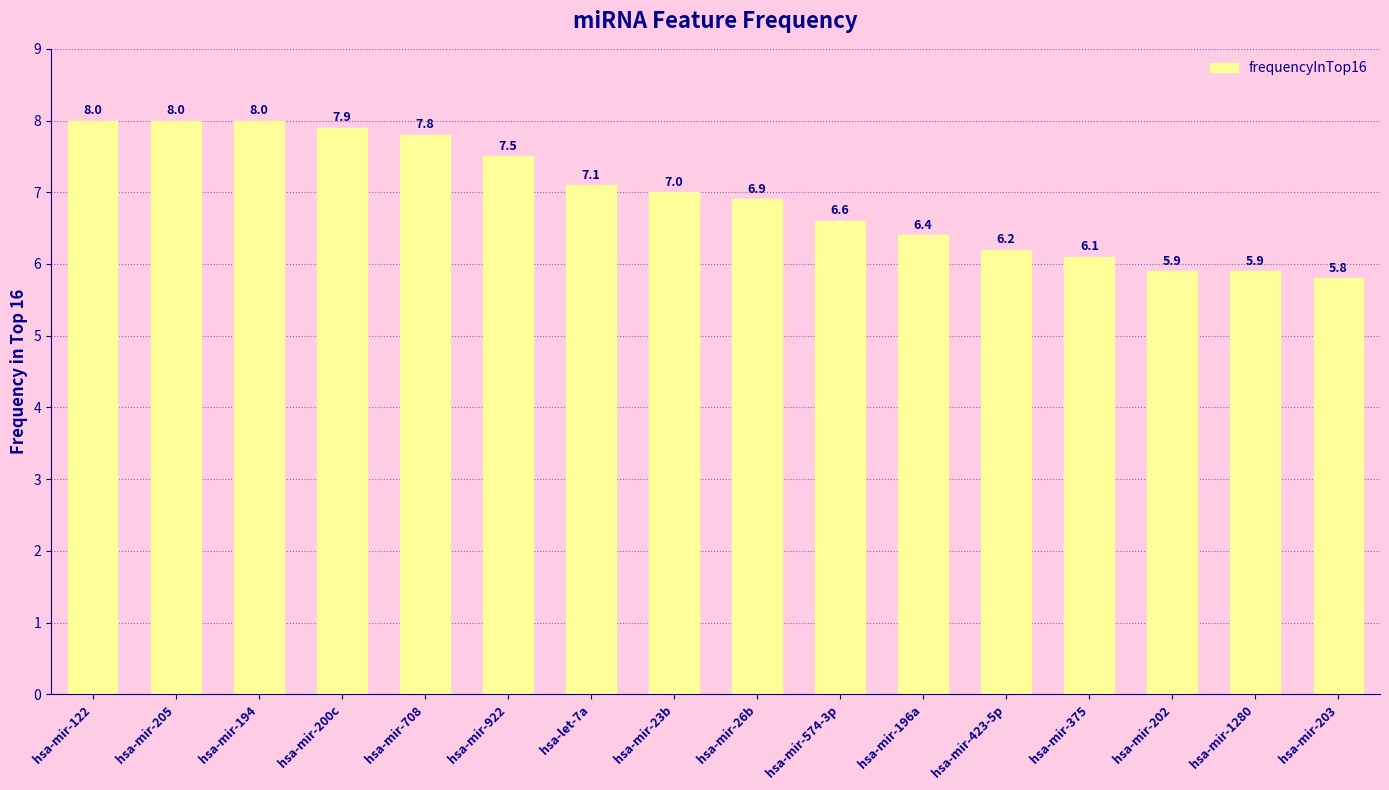

True or false: the data shows 5.9 at hsa-mir-1280.

True